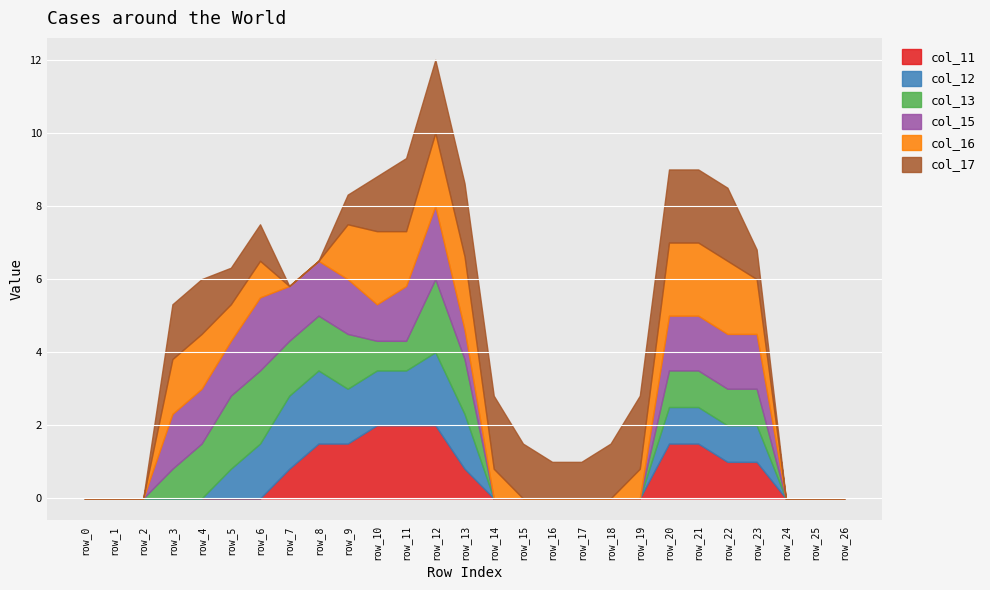

Which series has the largest range (max minus min)?

col_11